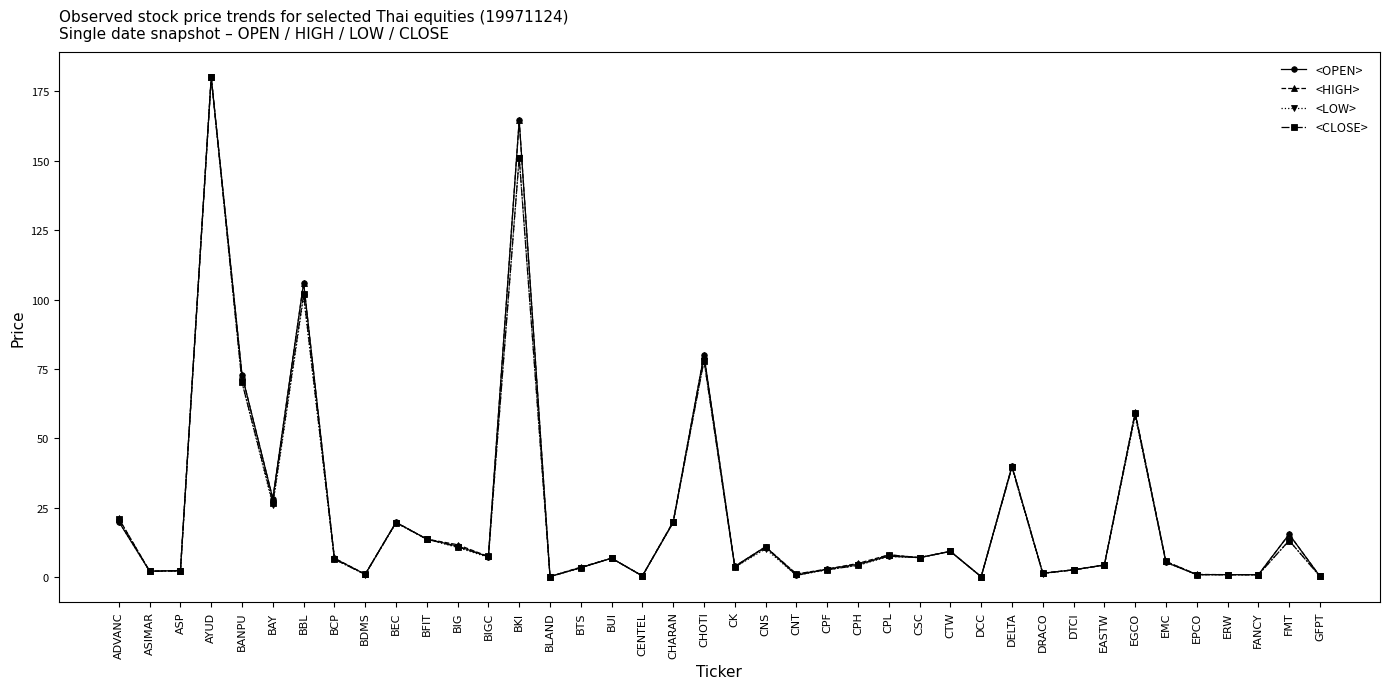

At how many categories does at least one series exceed 159?

2